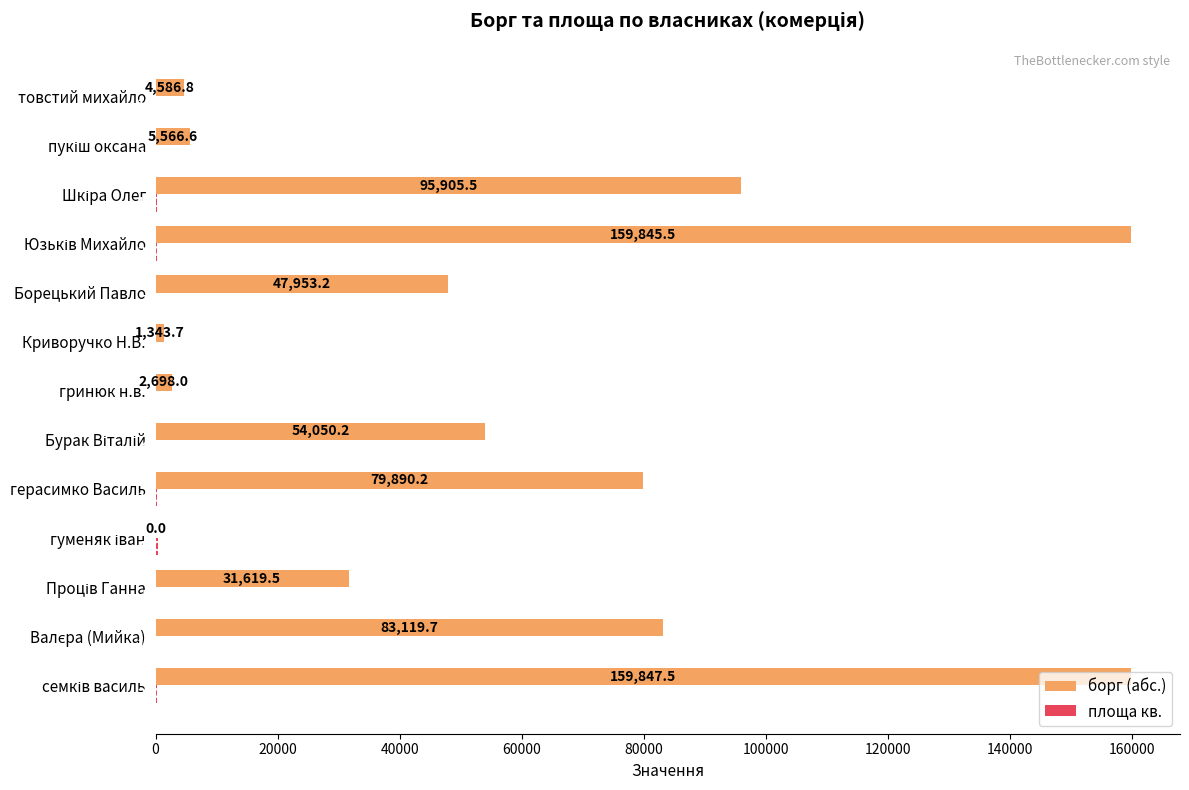

How many data points does each series have?

13